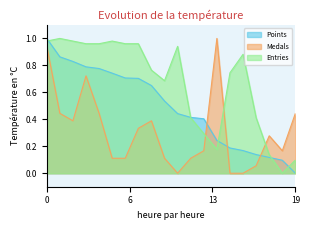

Rank the series by their average value, from highest to lowest.

Entries, Points, Medals